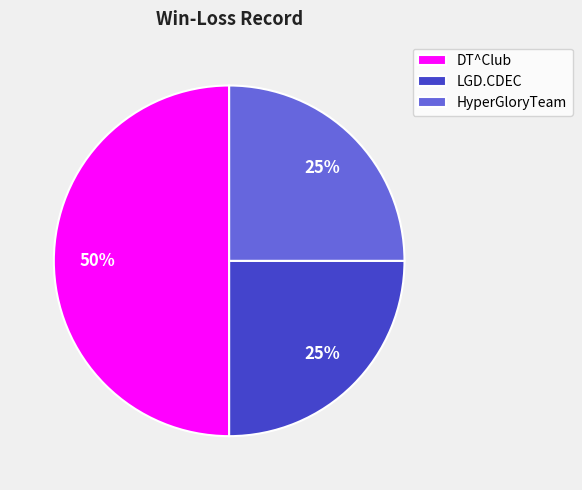

To the nearest percent, what percentage of the pie is DT^Club?

50%